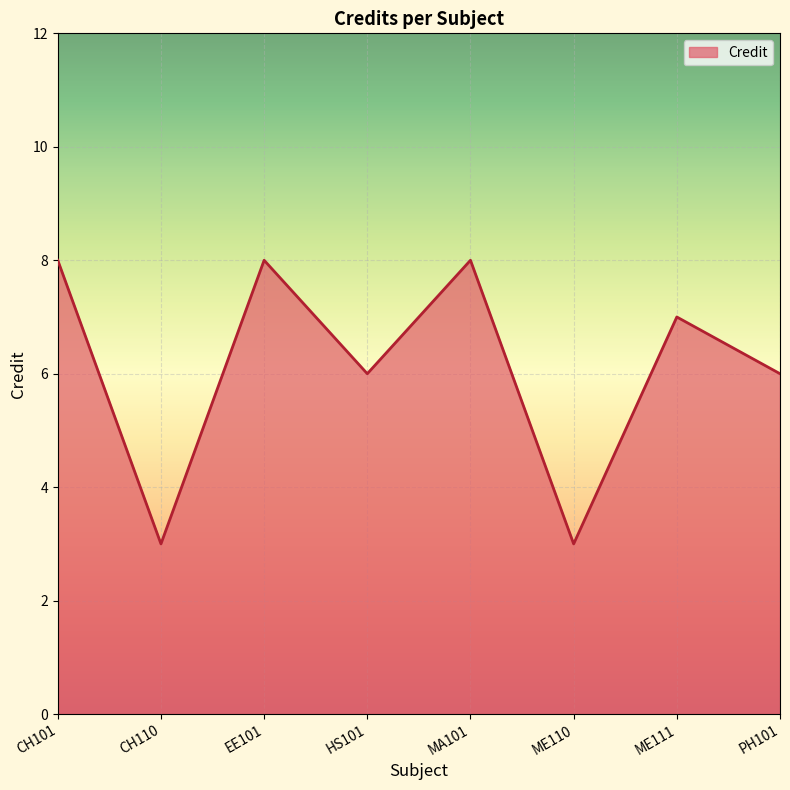

How many lines are shown in the chart?

1